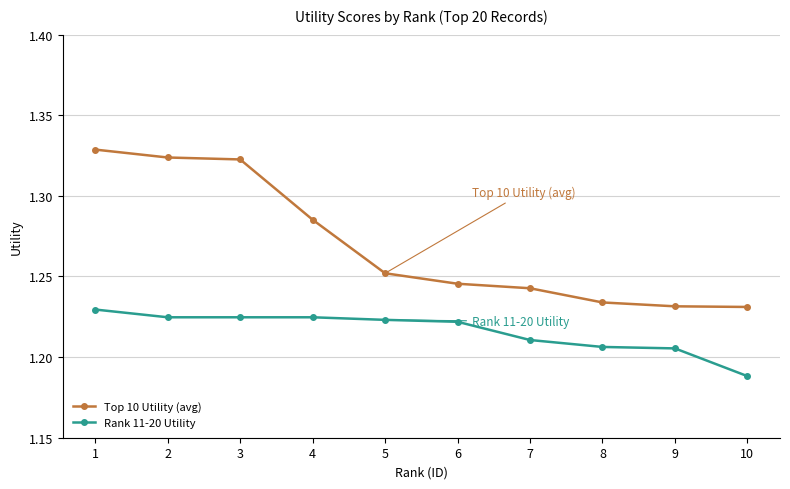

True or false: Top 10 Utility (avg) and Rank 11-20 Utility cross at least once.

False